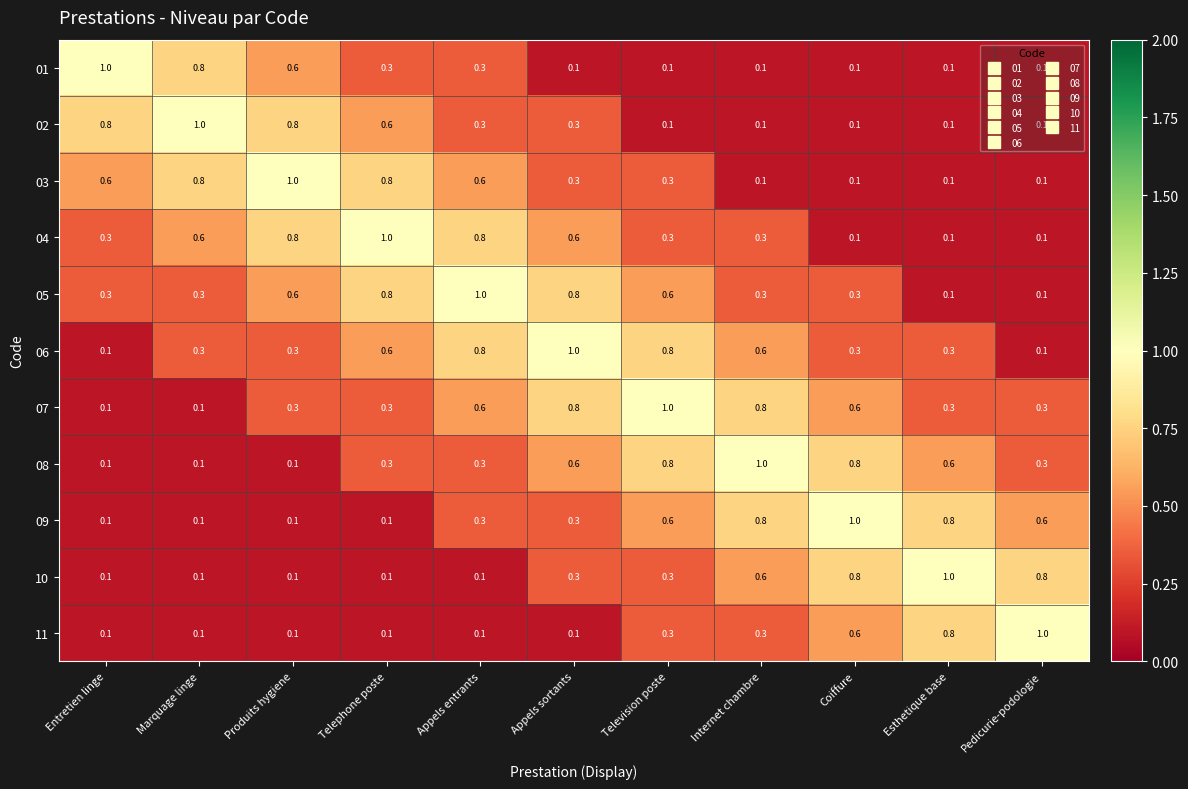

What is the spread (max minus min) of values at Marquage linge?

0.9